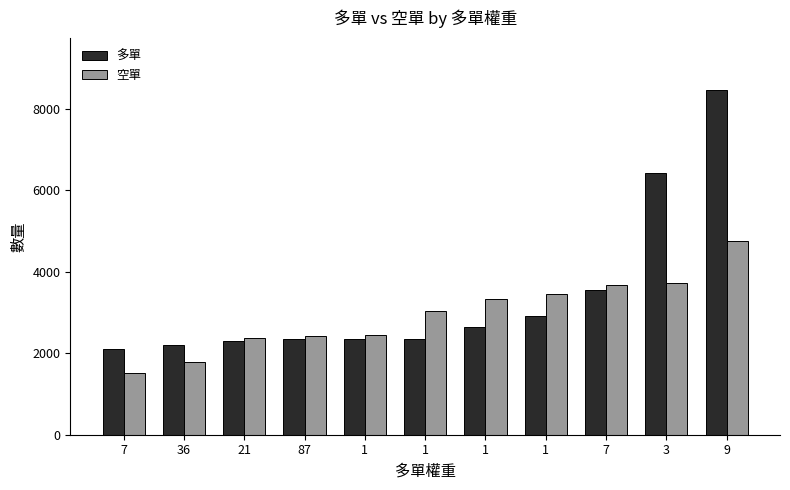

Reading right to left, what are all the values shown in this chart?

多單: 9=8454	3=6415	7=3545	1=2912	1=2633	1=2354	1=2353	87=2352	21=2303	36=2204	7=2105
空單: 9=4763	3=3715	7=3680	1=3443	1=3324	1=3038	1=2457	87=2421	21=2368	36=1795	7=1519